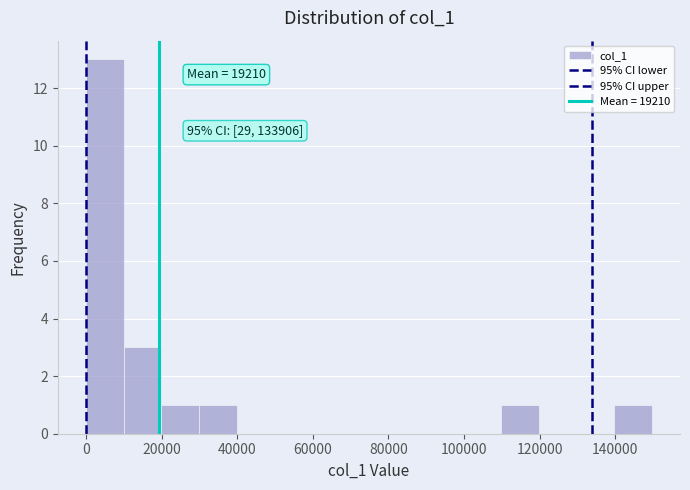

Which range on the x-axis has the tallest bar?

0 to 10000